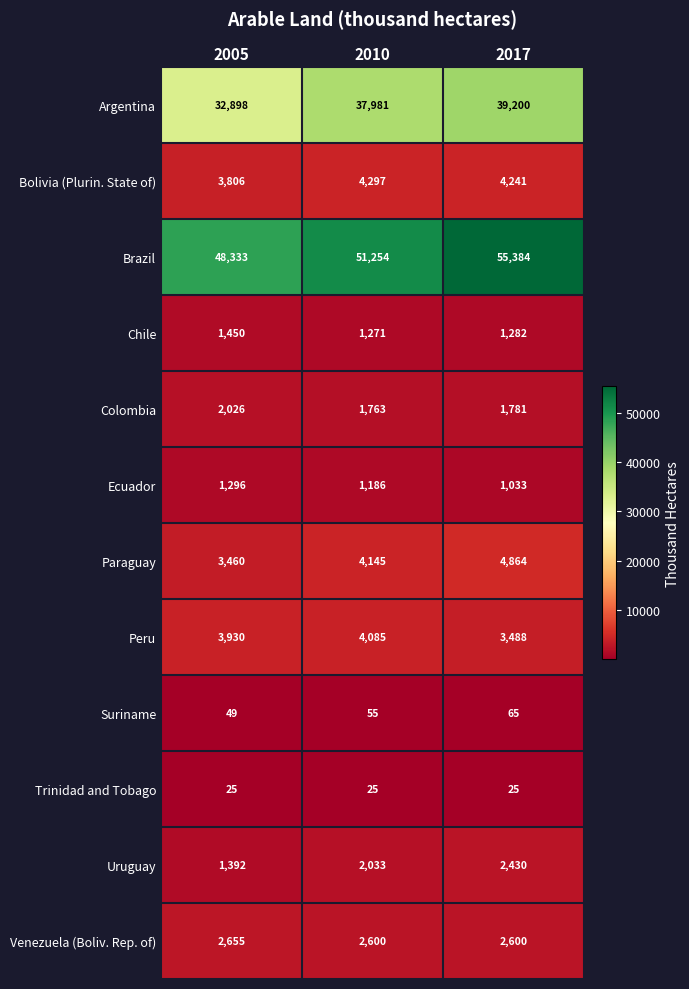

At how many categories does at least one series exceed 8450?

3